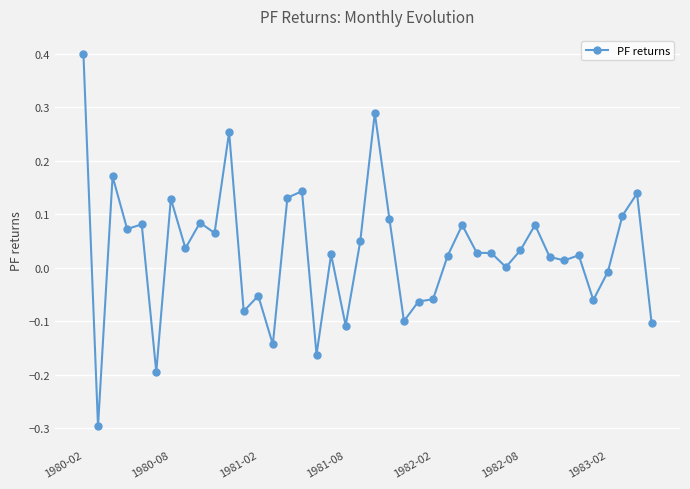

What is the smallest value displayed?

-0.3